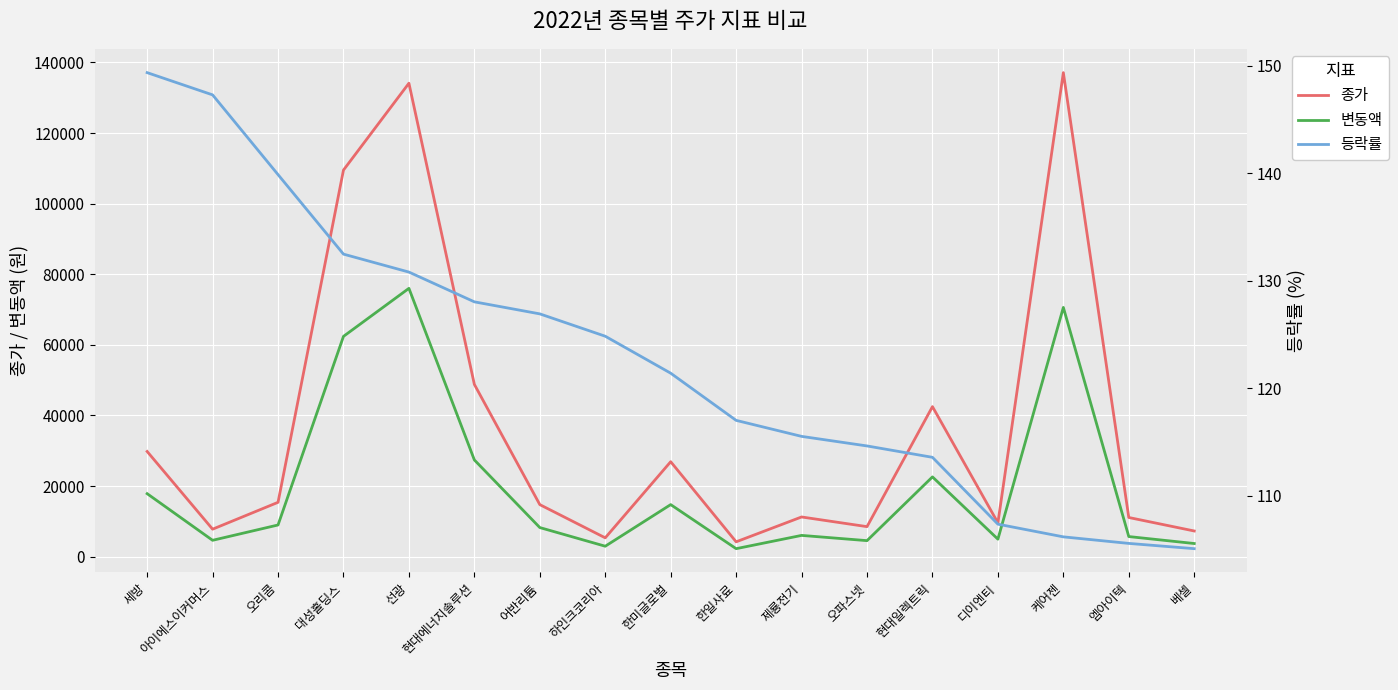

True or false: 등락률 has more than 0 points higher than both neighbors.

False